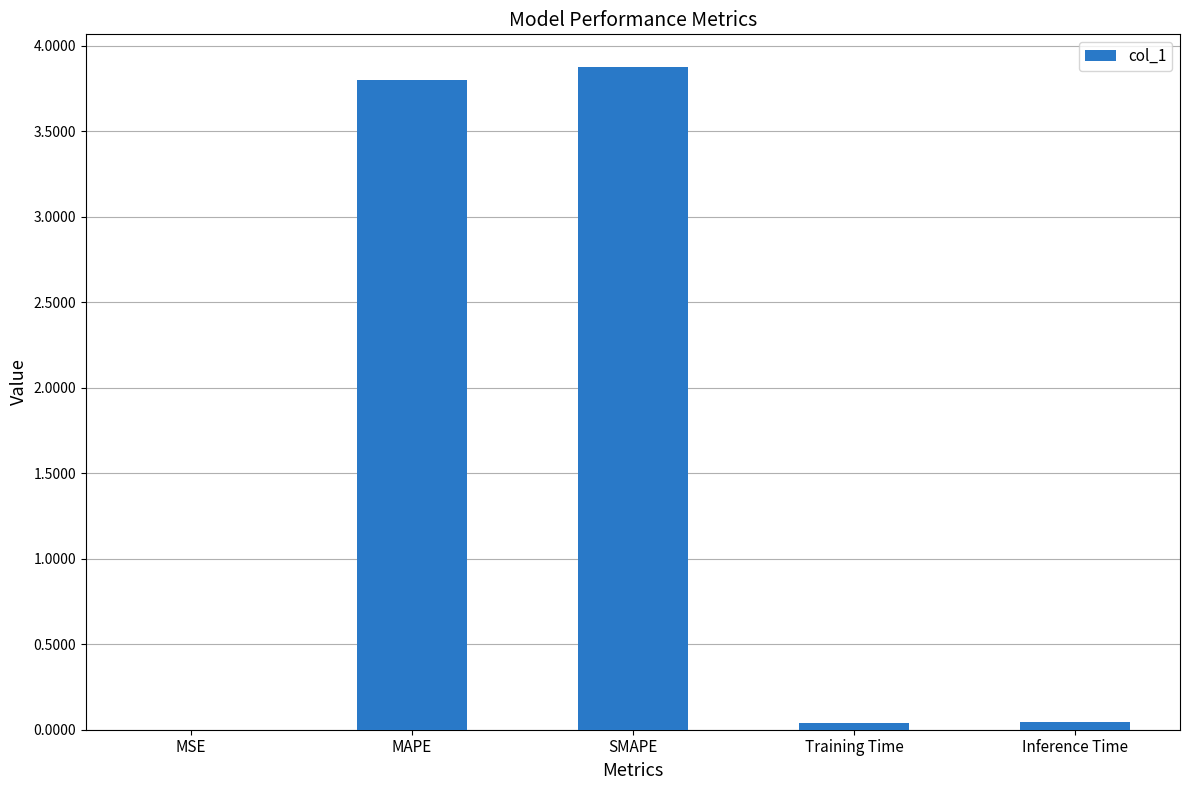

What is the change in value from MAPE to Inference Time?

-3.8